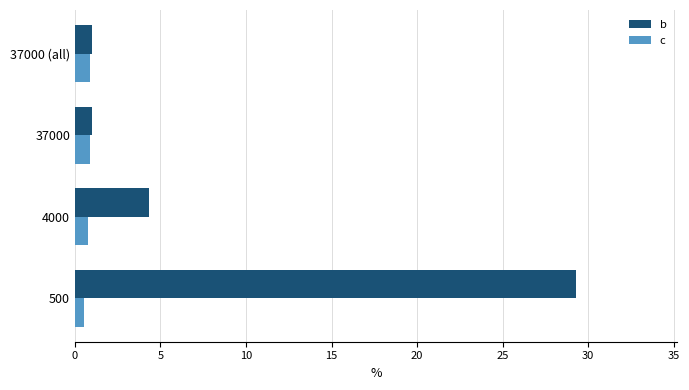

What is the maximum value shown in the chart?

29.3